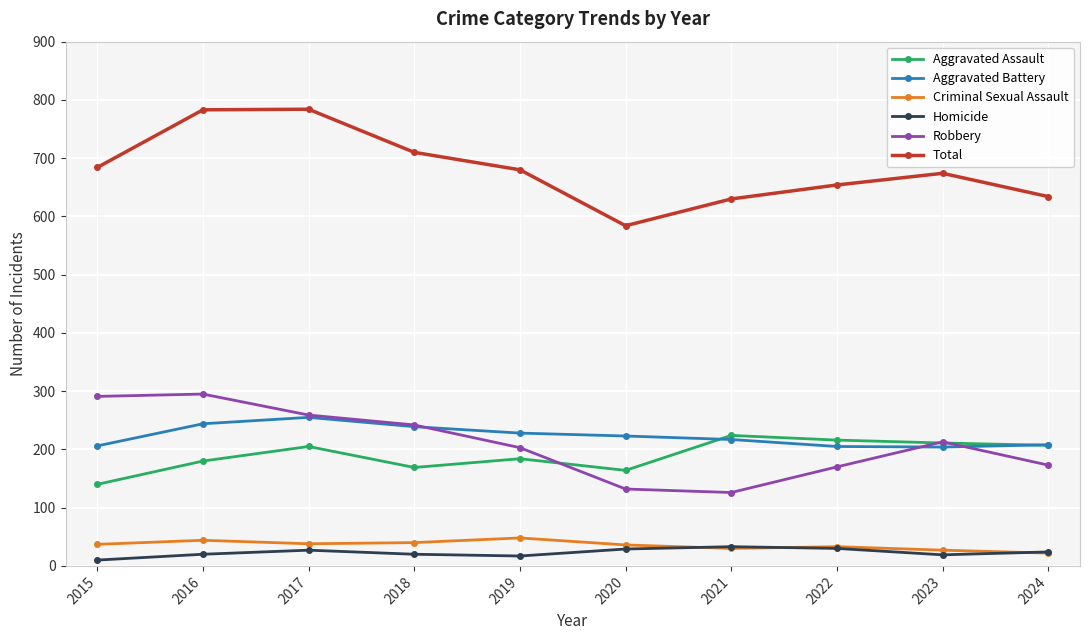

True or false: Total and Robbery intersect in this chart.

False